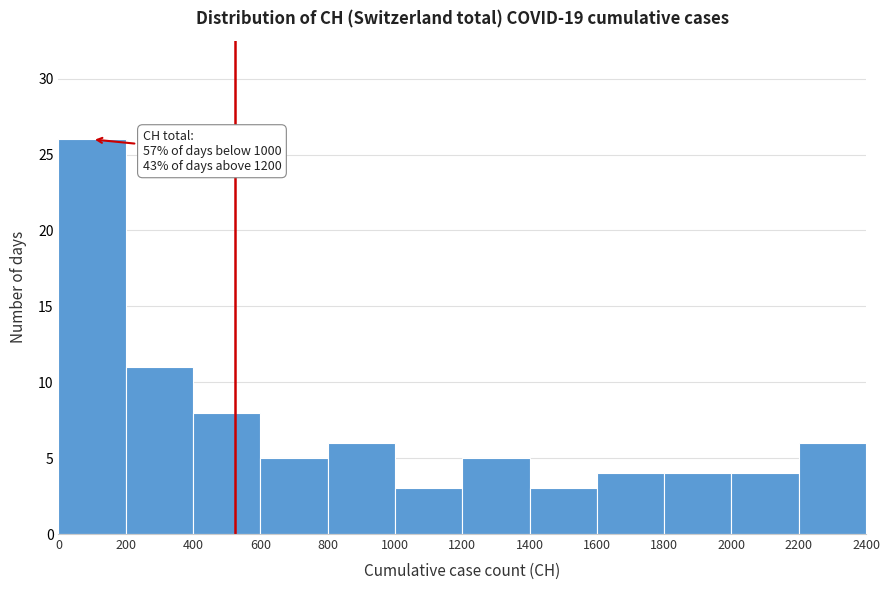

Over which range of the x-axis is the bar tallest?

0 to 200